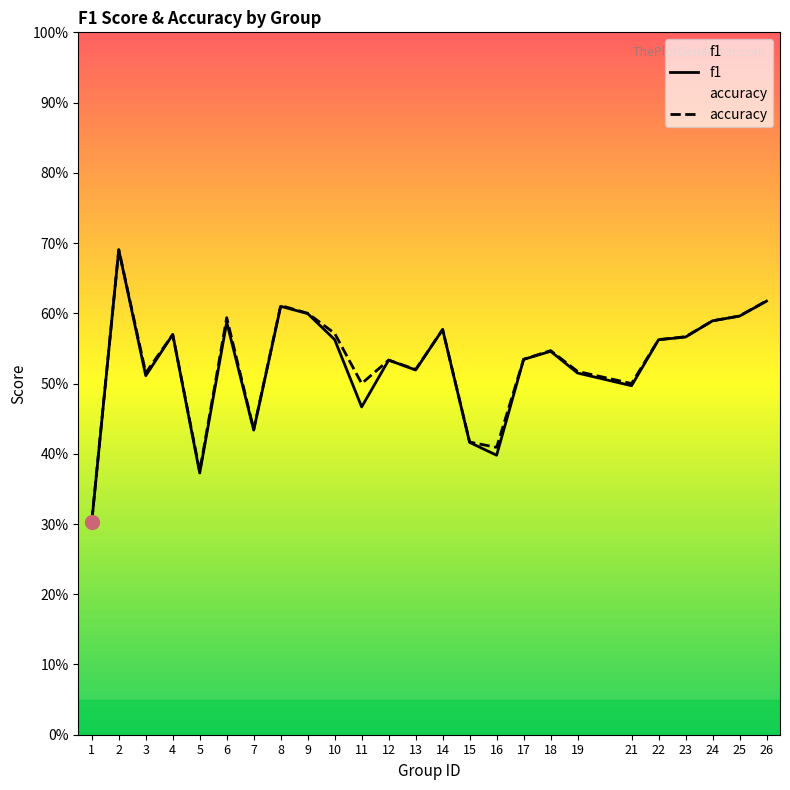

What is the approximate value of f1 at 14?

0.6